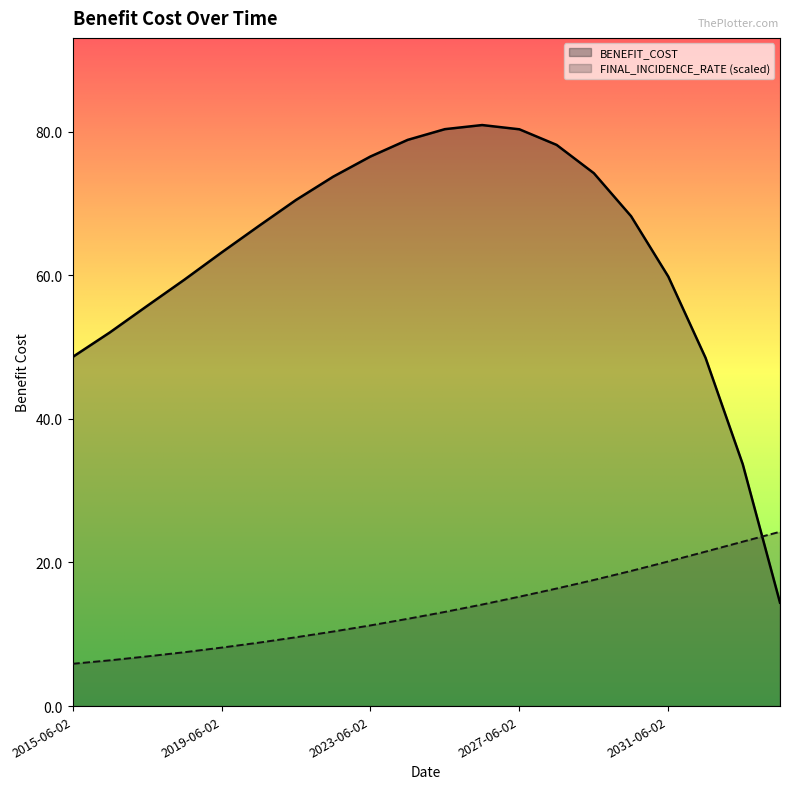

The BENEFIT_COST series shows 117.3 at 2023-06-02. True or false?

False